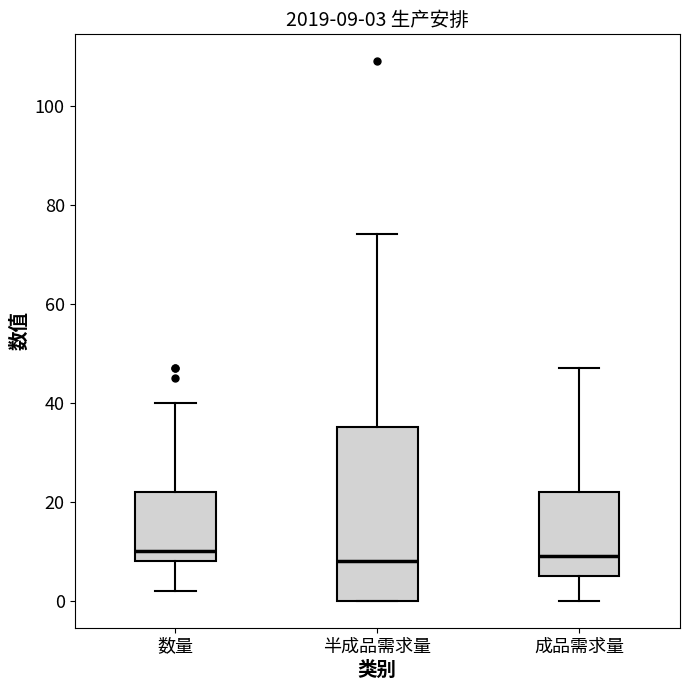

Which box is the tallest, from its lower edge to its upper edge?

半成品需求量